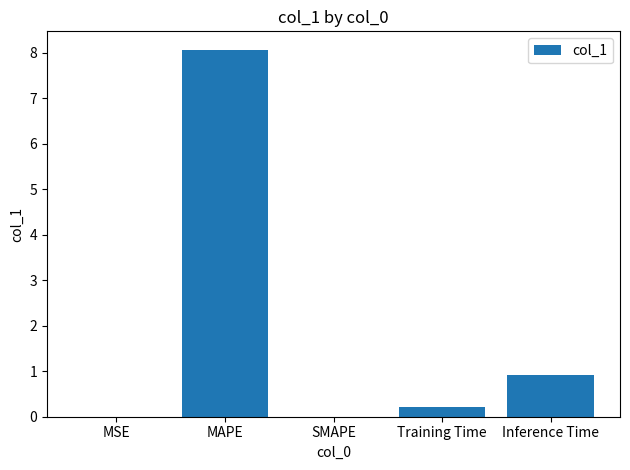

Which label corresponds to the largest value in the chart?

MAPE